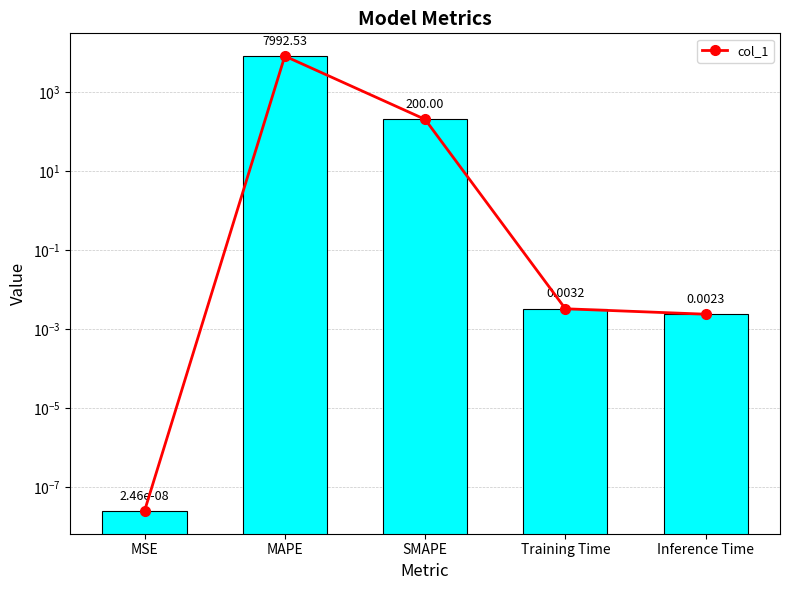

What is the difference between the maximum and second lowest values?

7992.5